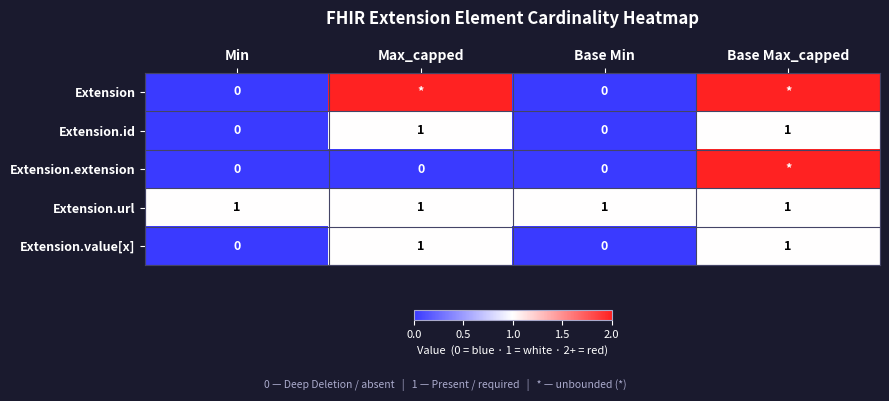

How many values in Extension.id are above zero?

2